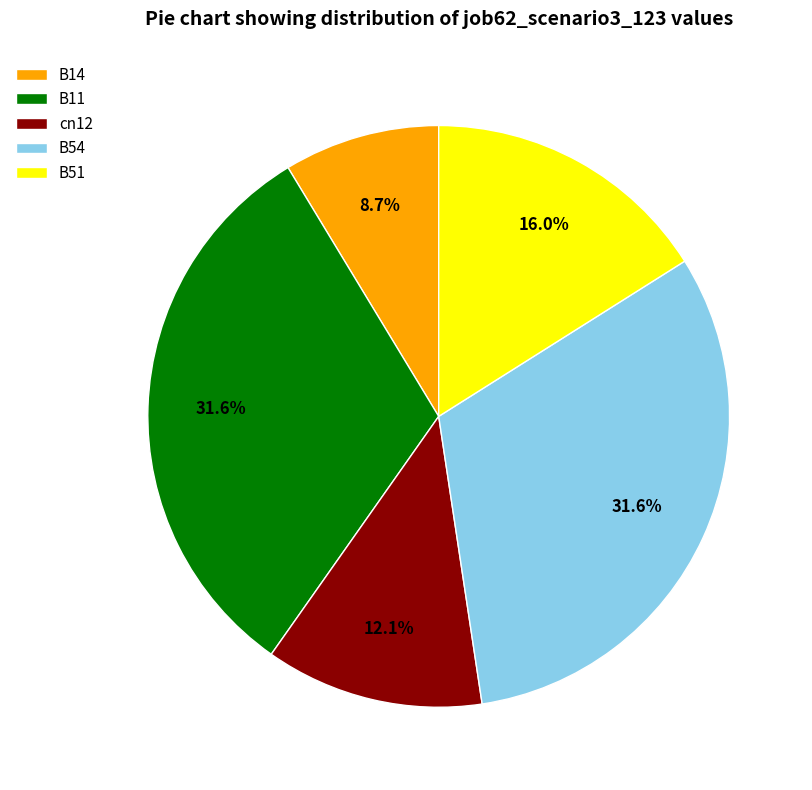

To the nearest percent, what portion does B54 represent?

32%